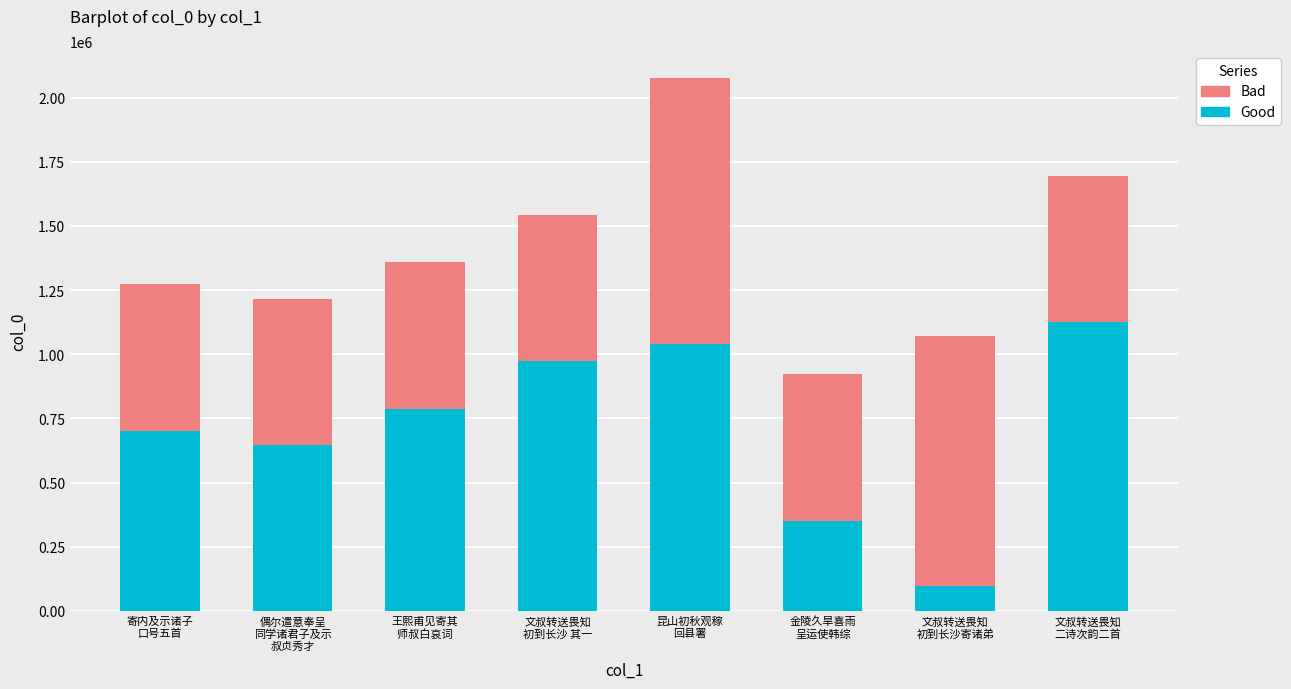

What is the lowest value of the Good series?

98601